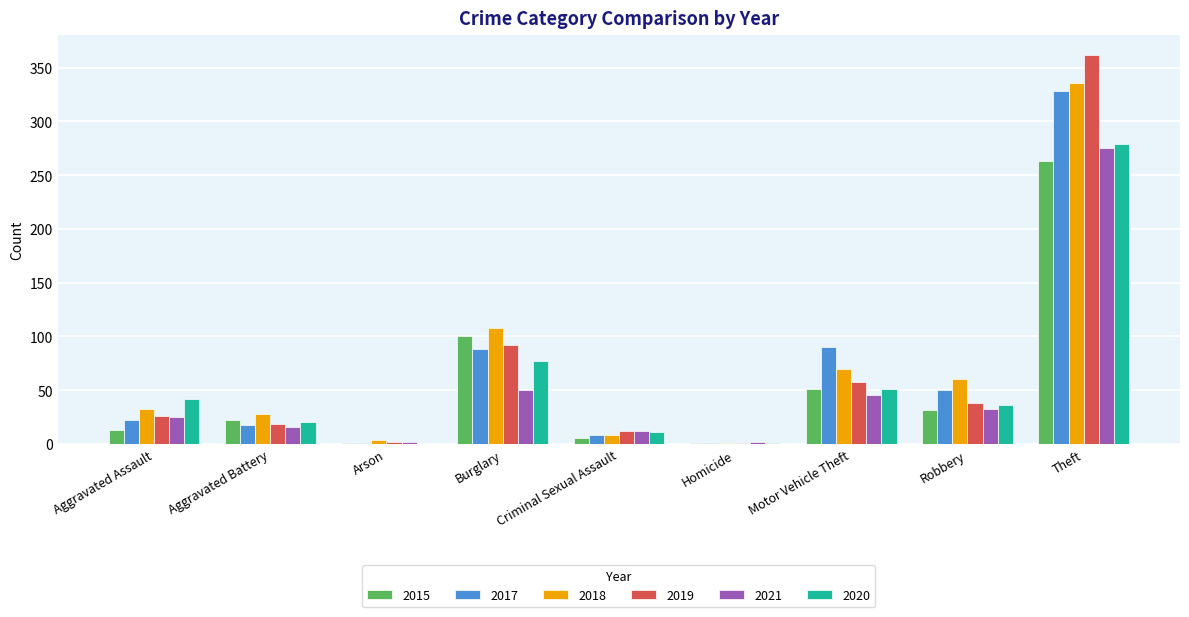

How many data points does each series have?

9